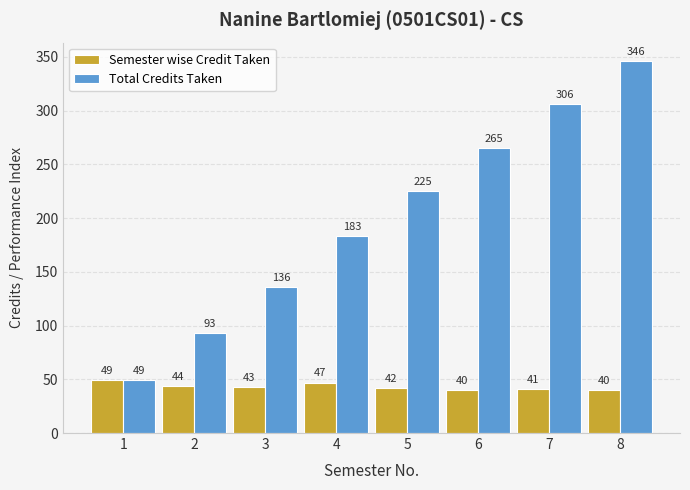

List the series in order of their overall mean, lowest first.

Semester wise Credit Taken, Total Credits Taken